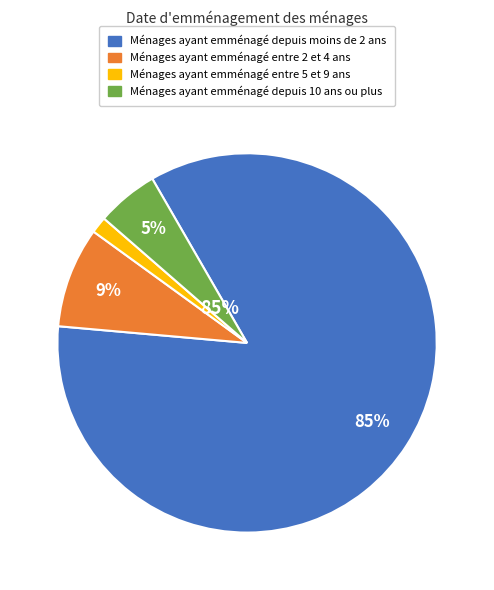

To the nearest percent, what is the average slice percentage?

25%